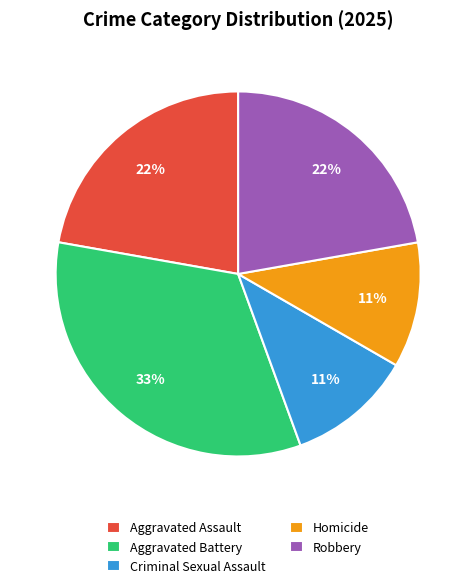

The Aggravated Battery slice represents 33% of the pie. True or false?

True